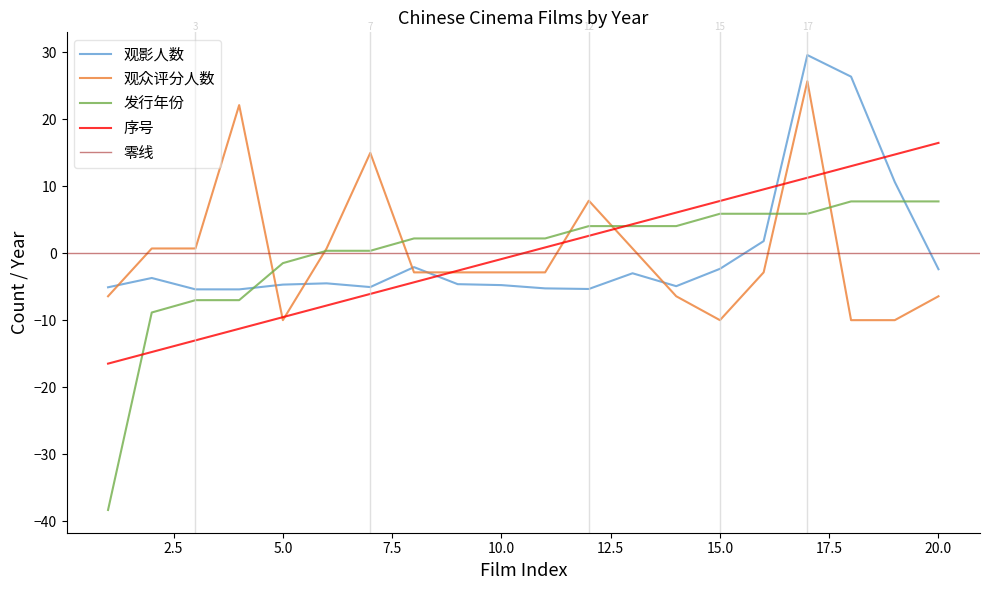

How many lines are shown in the chart?

4